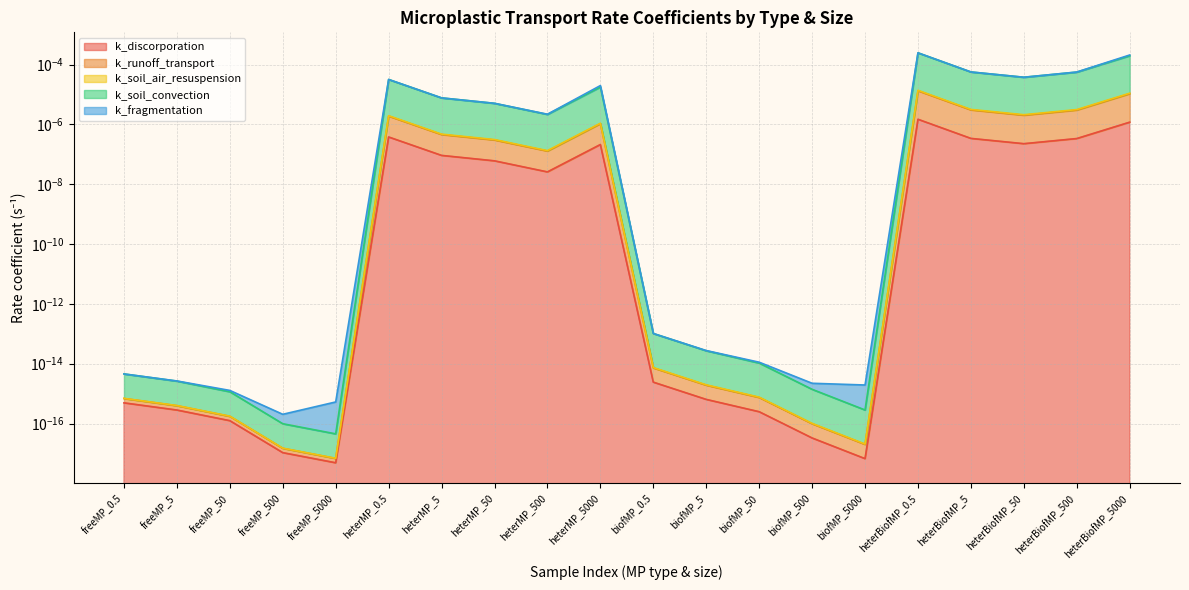

At which category is the sum across all series the highest?

heterBiofMP_0.5